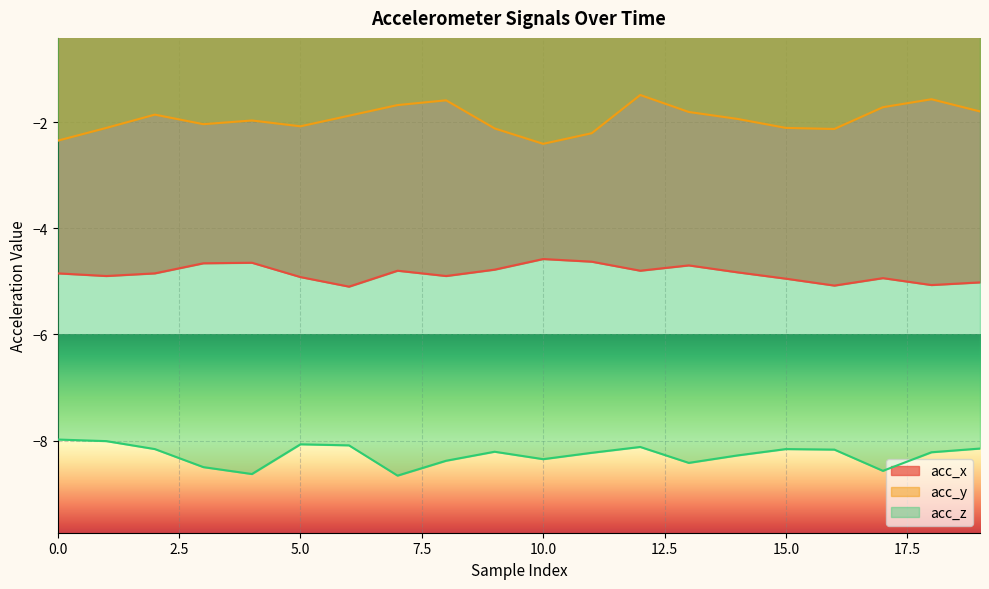

True or false: acc_x and acc_z intersect in this chart.

False